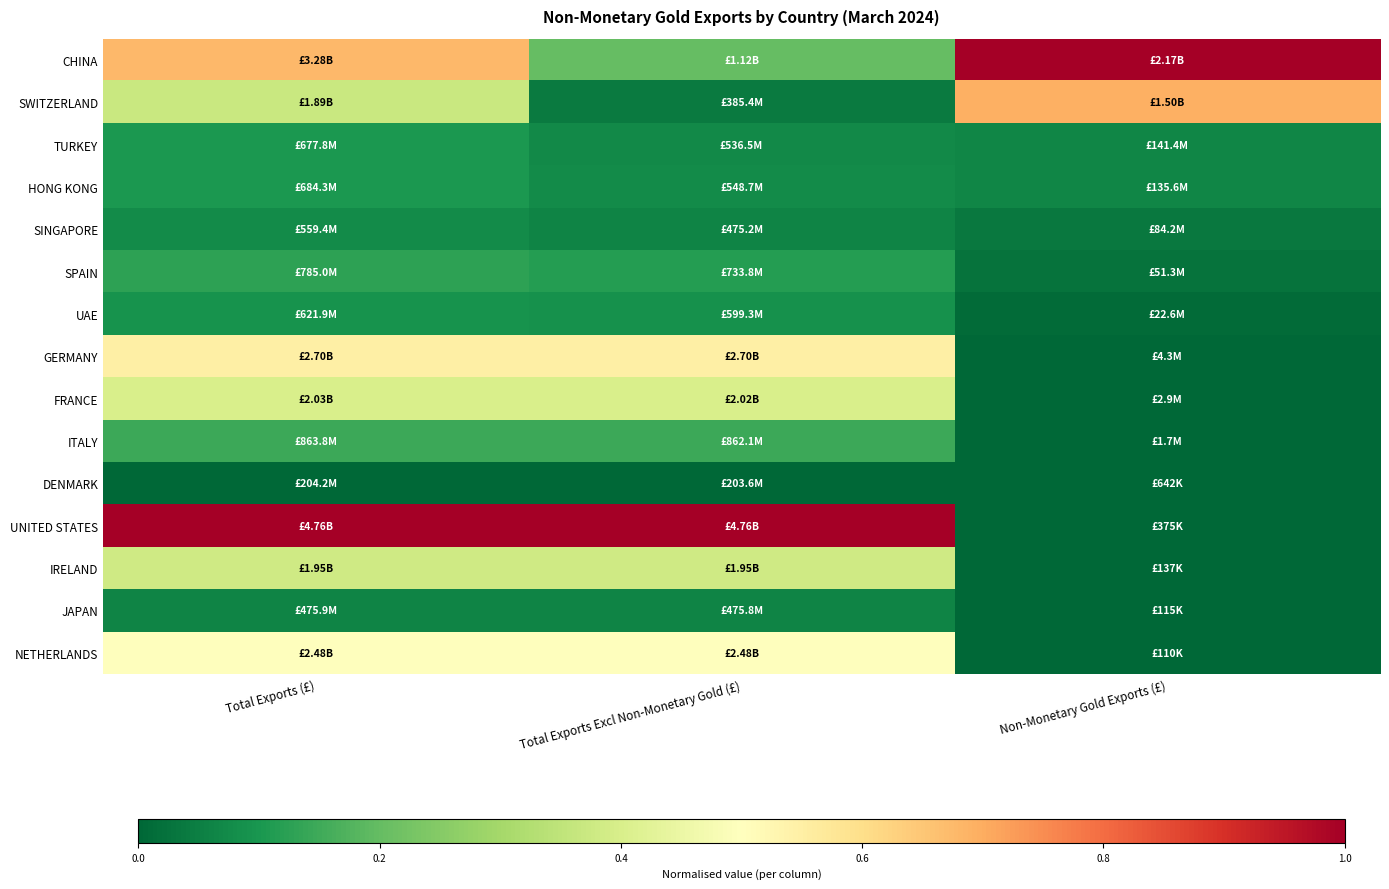

Rank the series by their maximum value, from lowest to highest.

DENMARK, JAPAN, SINGAPORE, UAE, TURKEY, HONG KONG, SPAIN, ITALY, IRELAND, FRANCE, NETHERLANDS, GERMANY, SWITZERLAND, CHINA, UNITED STATES